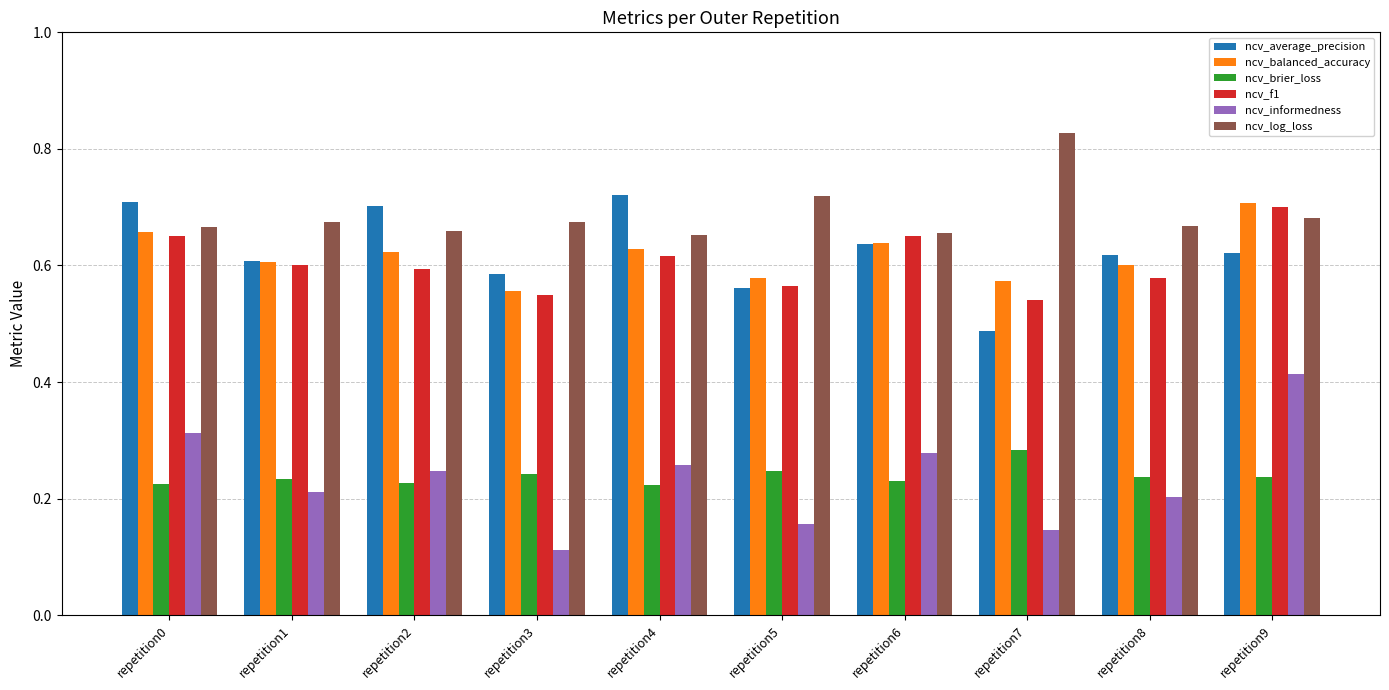

Which series has the widest spread of values?

ncv_informedness